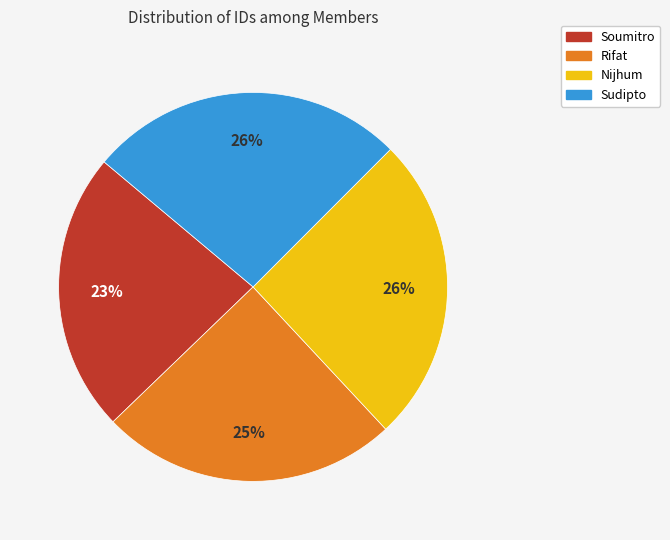

To the nearest percent, what is the difference between the Soumitro and Sudipto slice percentages?

3%